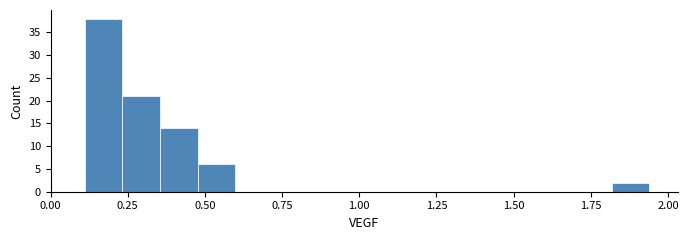

Read against the x-axis, roughly where is the centre of the tallest bar?

0.15